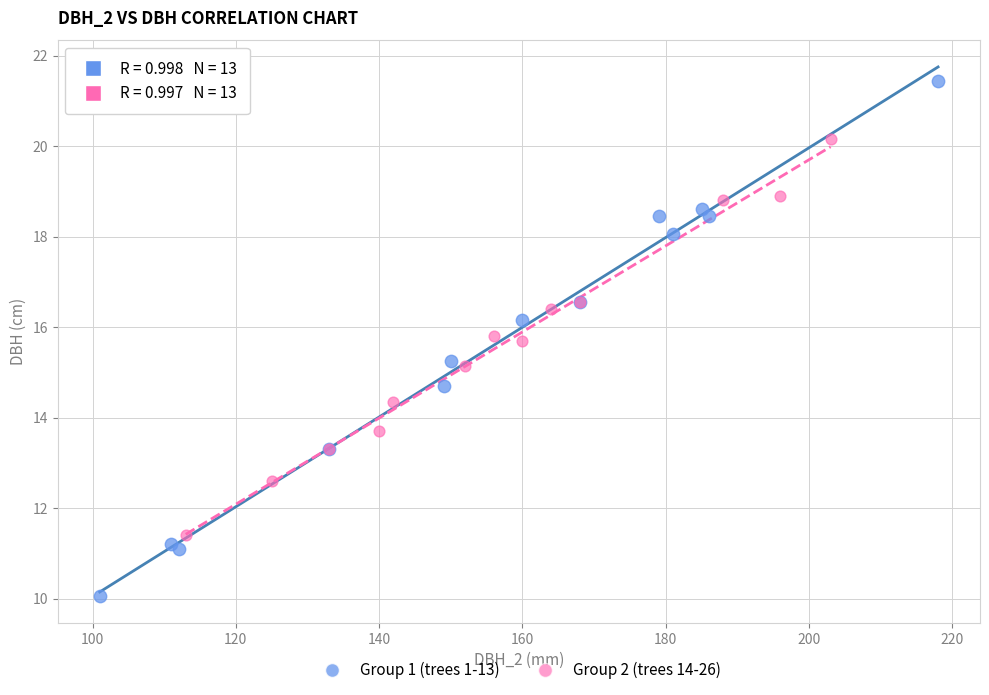

Which series reaches the minimum Y coordinate?

Group 1 (trees 1-13)